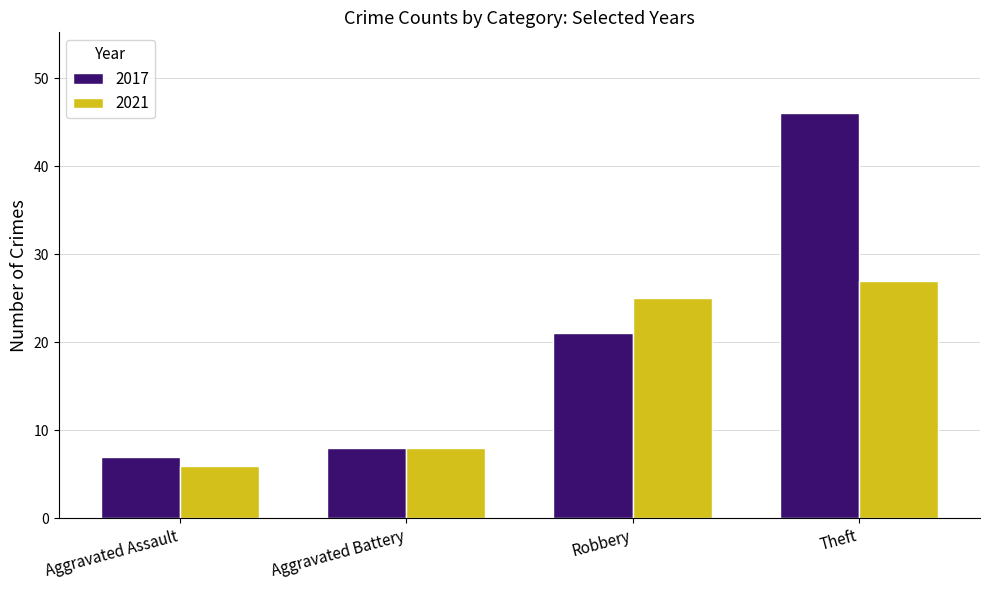

What is the value of the 2017 bar at the 1st from the left?

7